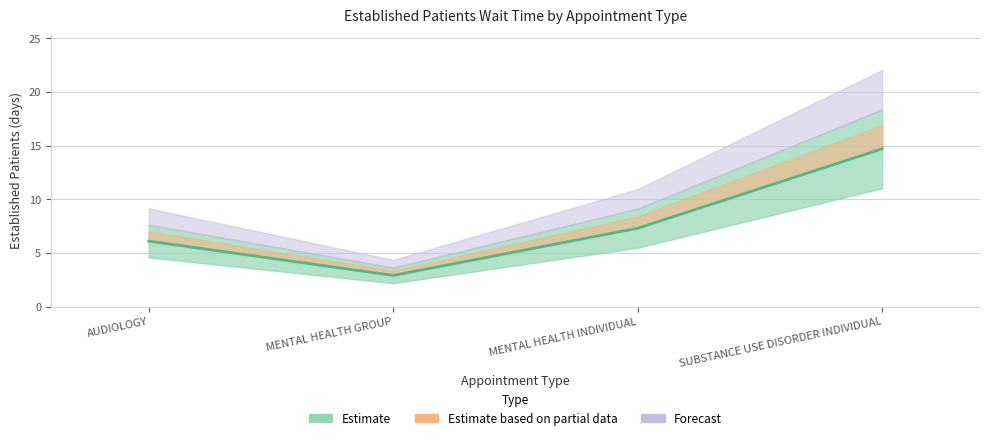

What is the sum of all values?

31.0